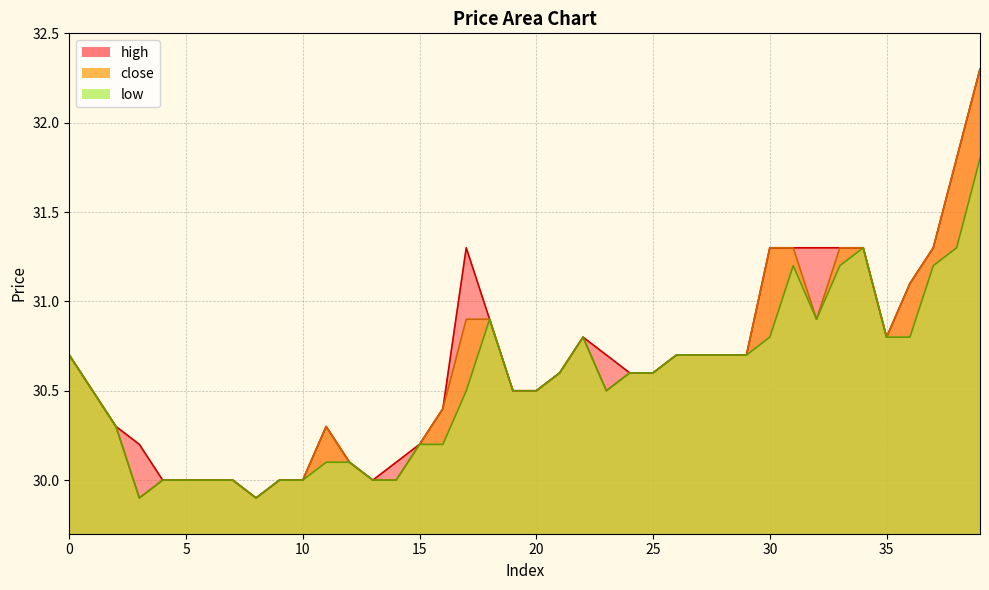

Reading right to left, transcribe all the data shown in this chart.

close: 32.3	31.8	31.3	31.1	30.8	31.3	31.3	30.9	31.3	31.3	30.7	30.7	30.7	30.7	30.6	30.6	30.5	30.8	30.6	30.5	30.5	30.9	30.9	30.4	30.2	30.0	30.0	30.1	30.3	30.0	30.0	29.9	30.0	30.0	30.0	30.0	29.9	30.3	30.5	30.7
high: 32.3	31.8	31.3	31.1	30.8	31.3	31.3	31.3	31.3	31.3	30.7	30.7	30.7	30.7	30.6	30.6	30.7	30.8	30.6	30.5	30.5	30.9	31.3	30.4	30.2	30.1	30.0	30.1	30.3	30.0	30.0	29.9	30.0	30.0	30.0	30.0	30.2	30.3	30.5	30.7
low: 31.8	31.3	31.2	30.8	30.8	31.3	31.2	30.9	31.2	30.8	30.7	30.7	30.7	30.7	30.6	30.6	30.5	30.8	30.6	30.5	30.5	30.9	30.5	30.2	30.2	30.0	30.0	30.1	30.1	30.0	30.0	29.9	30.0	30.0	30.0	30.0	29.9	30.3	30.5	30.7